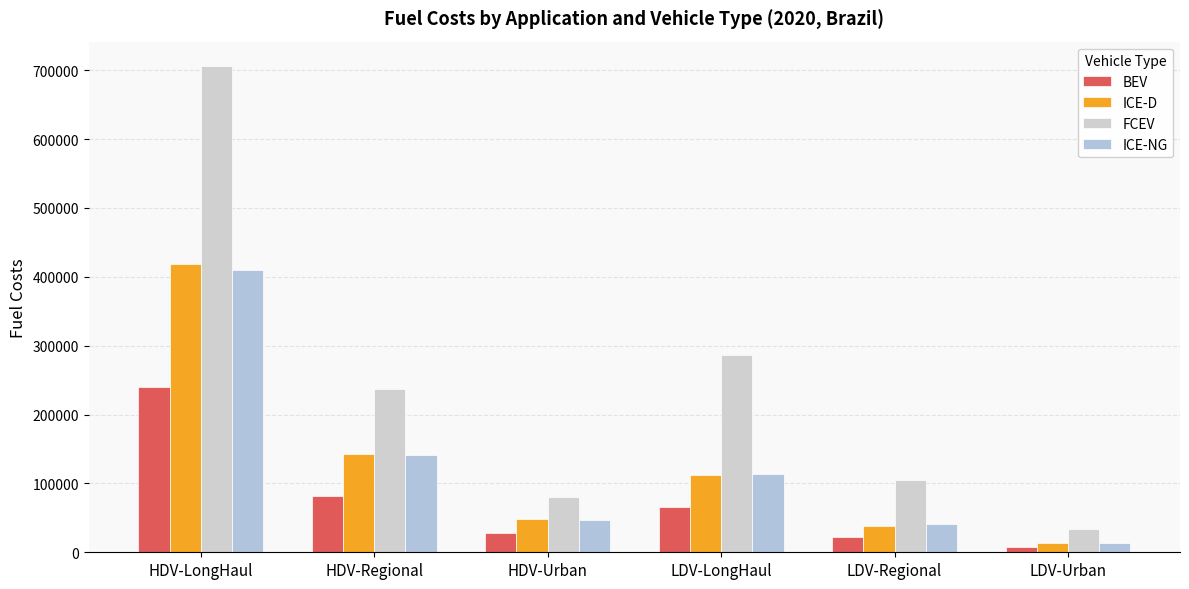

How many bars are there in each group?

4